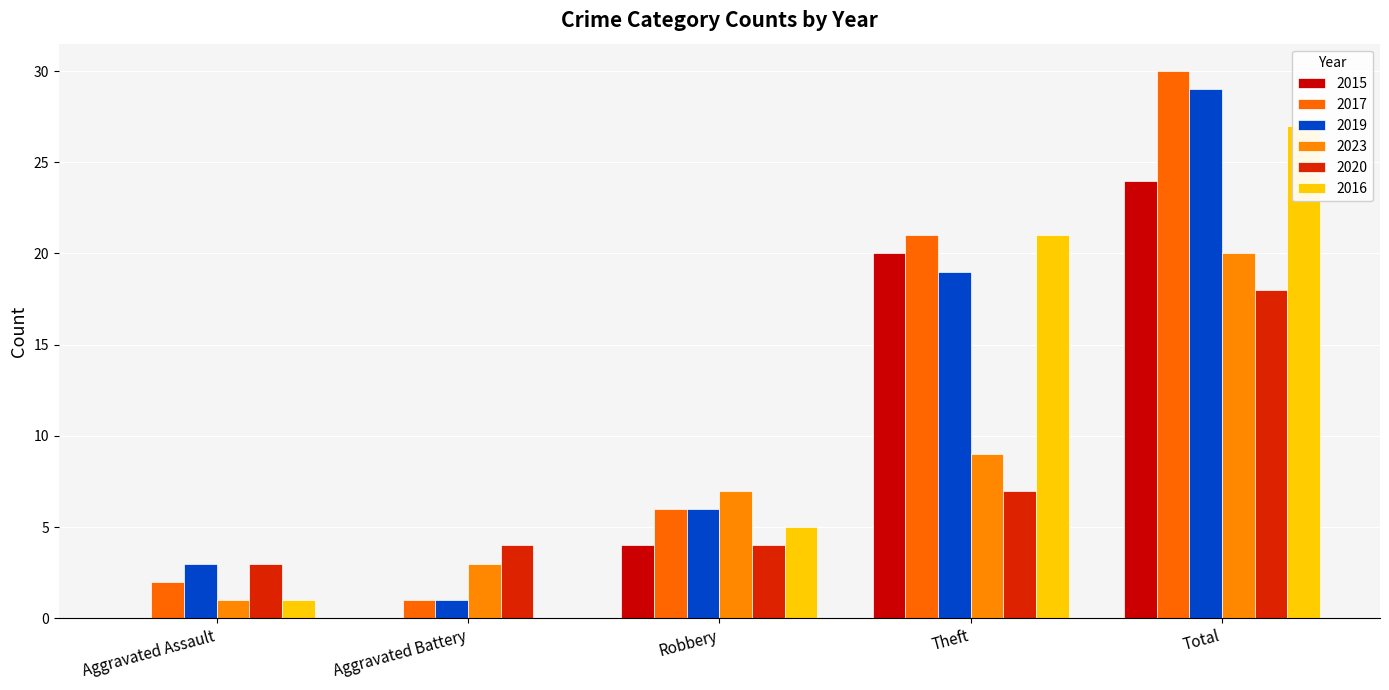

What is the label of the 3rd bar from the left?

Robbery